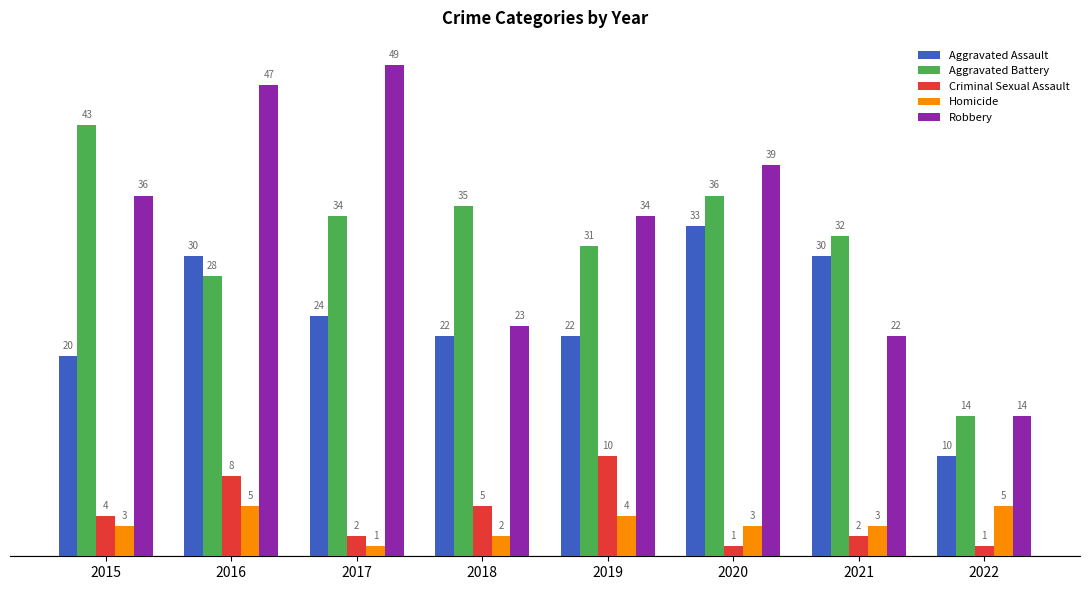

What is the difference between the second highest and minimum values in the Aggravated Assault series?

20